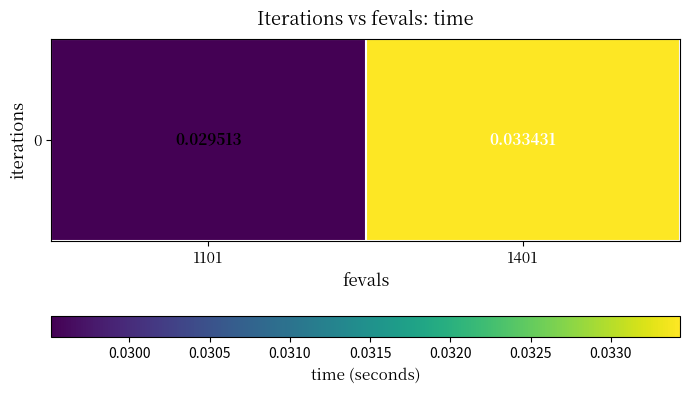

How many distinct data groups are displayed?

1